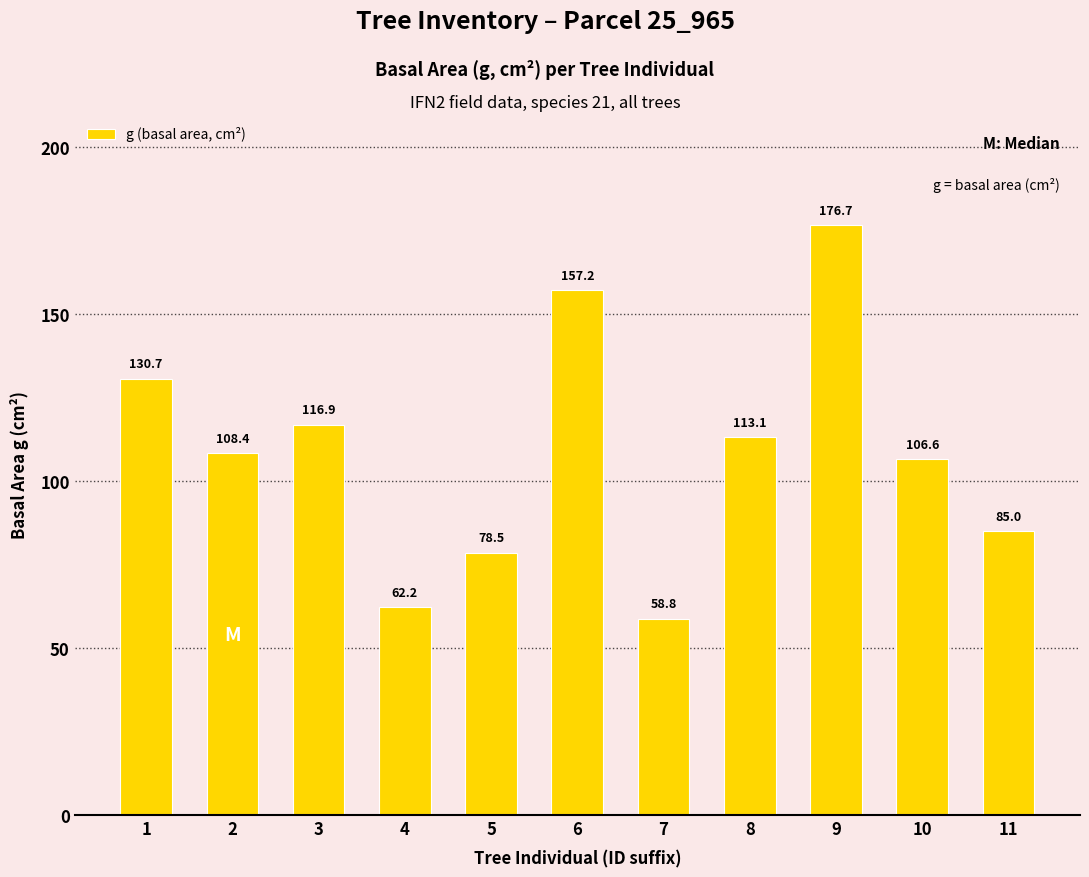

At which category does the chart reach its peak across all series?

9